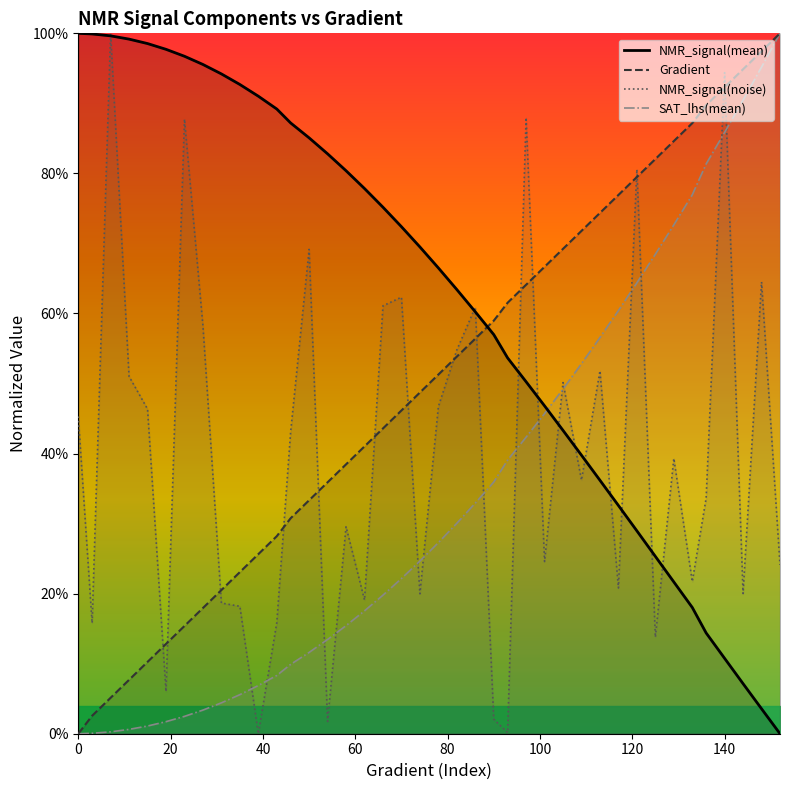

What is the sum of all SAT_lhs(mean) values?

13.8